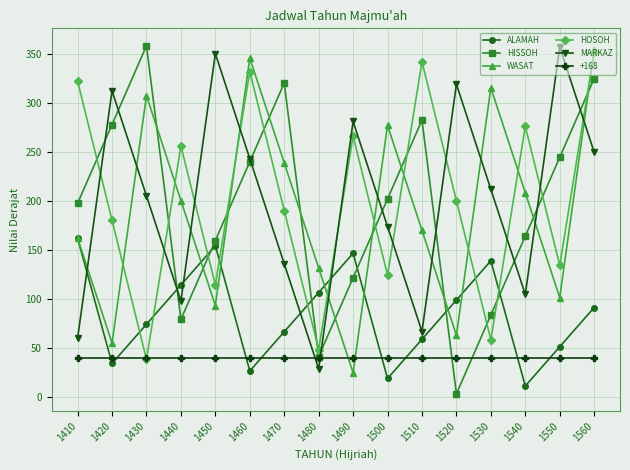

Where is the first local minimum for HOSOH?

1430